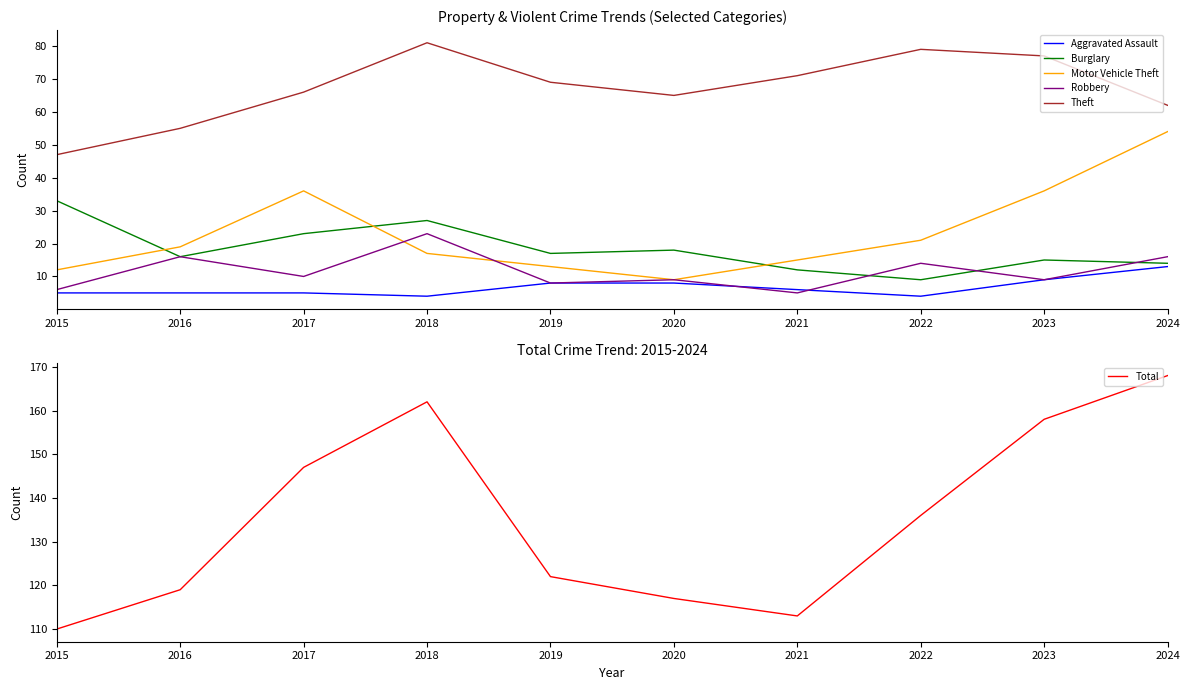

What are all the series names shown in the legend?

Aggravated Assault, Burglary, Motor Vehicle Theft, Robbery, Theft, Total